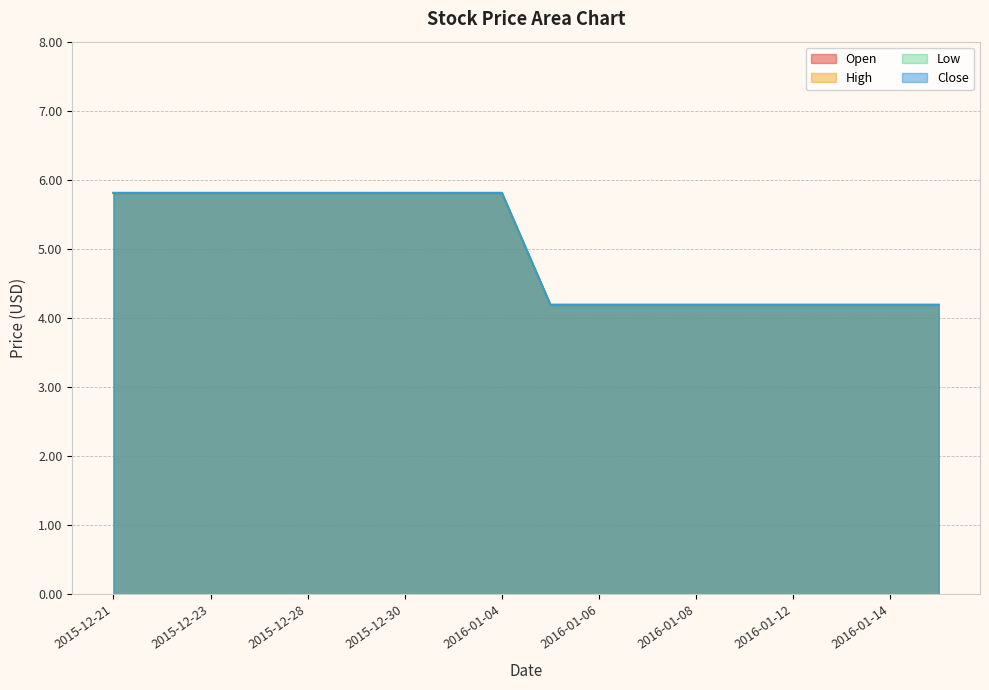

Does the chart have visible grid lines?

Yes